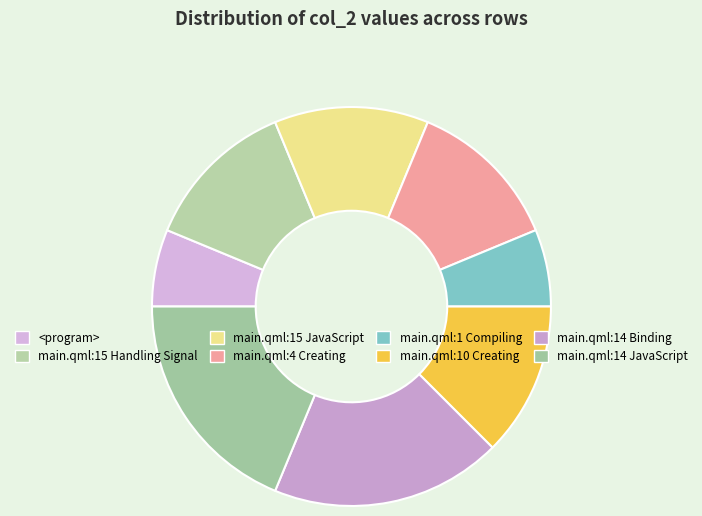

Is there a majority slice in this chart?

No